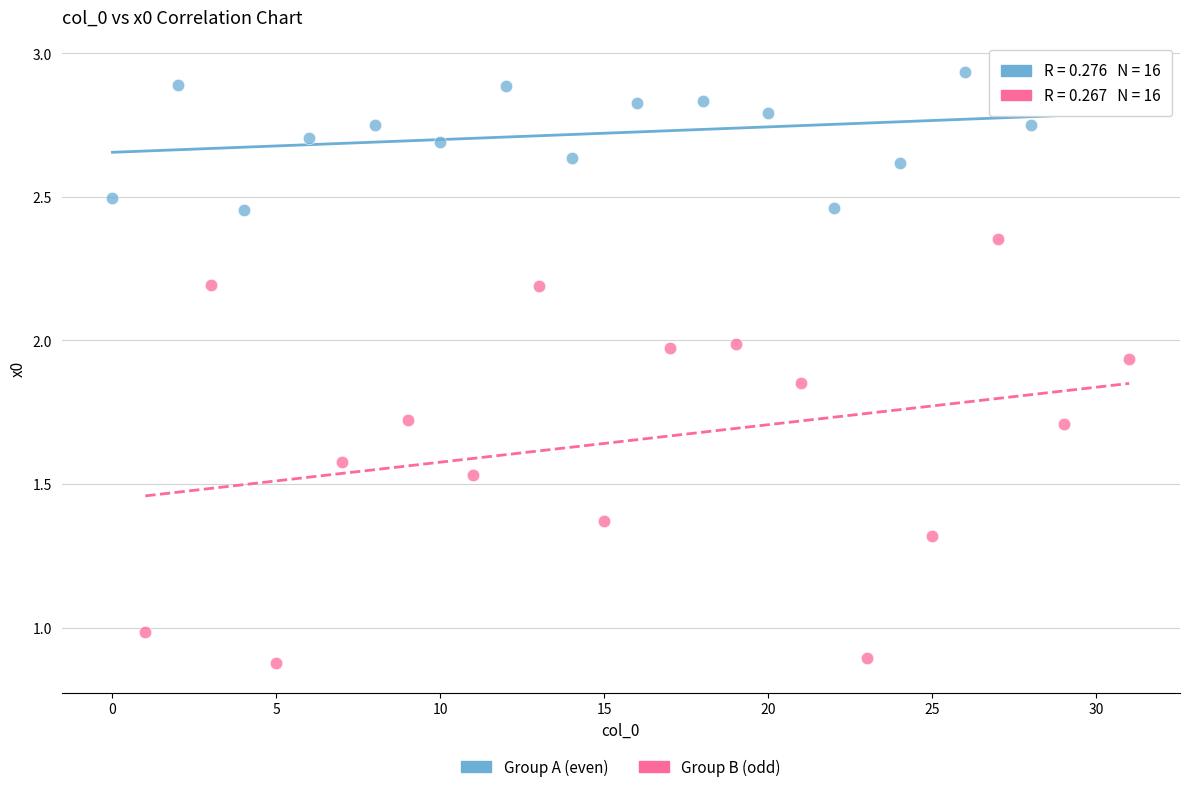

What are all the series names shown in the legend?

Group A (even), Group B (odd)